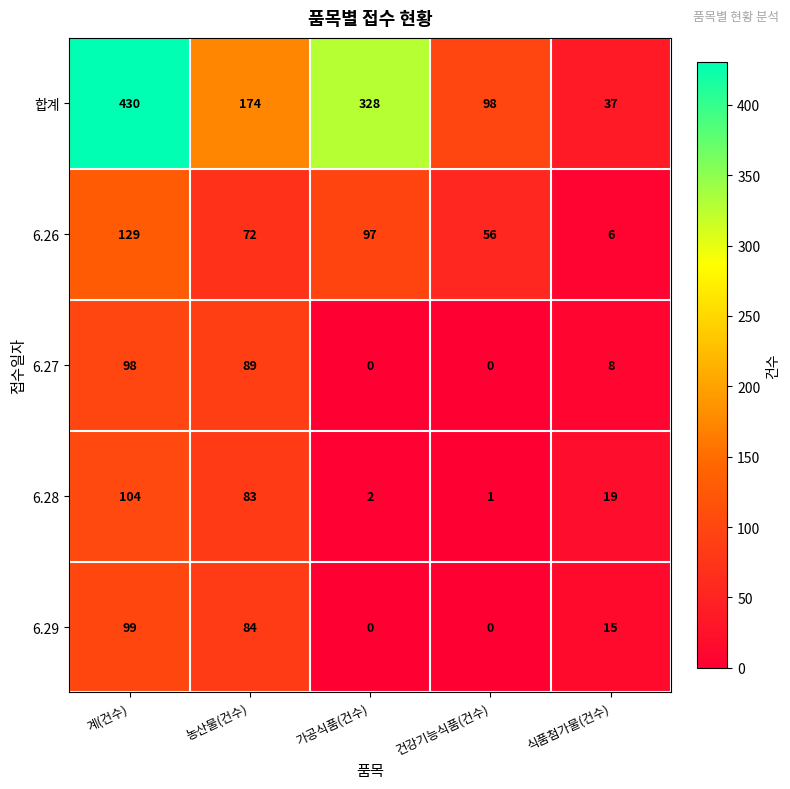

At how many categories does at least one series exceed 244?

2